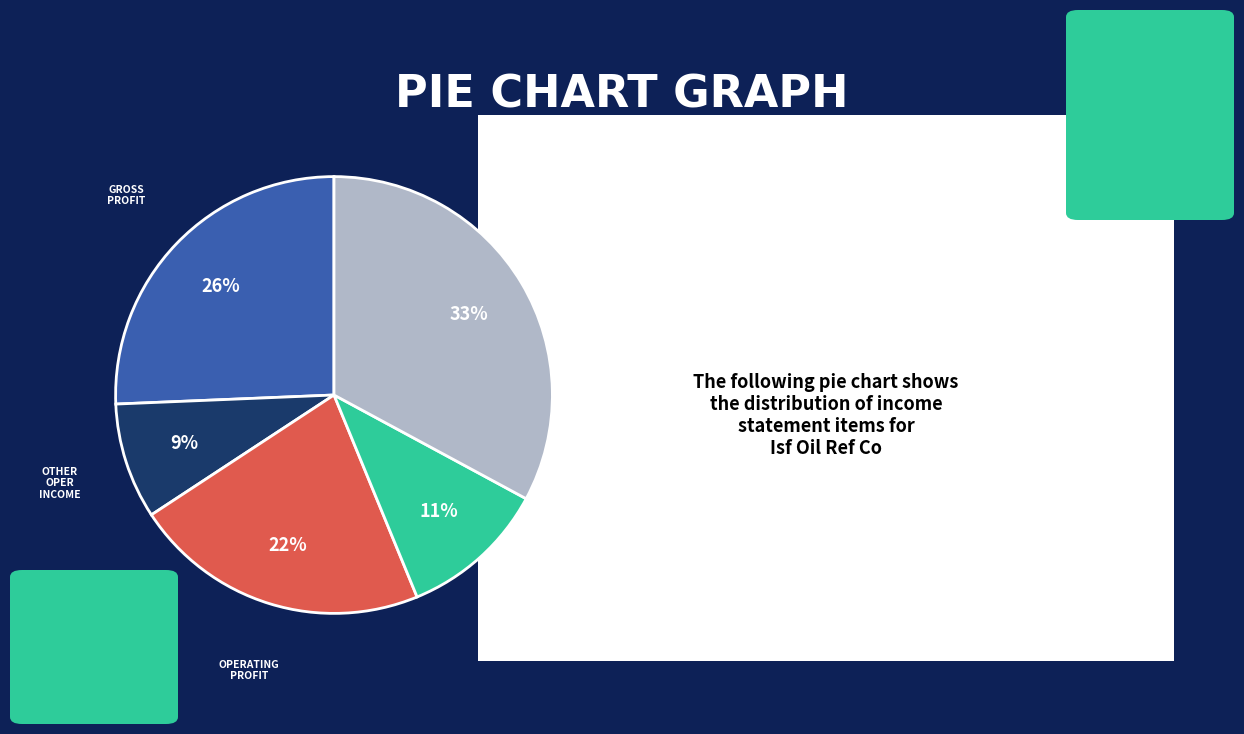

To the nearest percent, what is the difference between the largest and smallest slice percentages?

24%